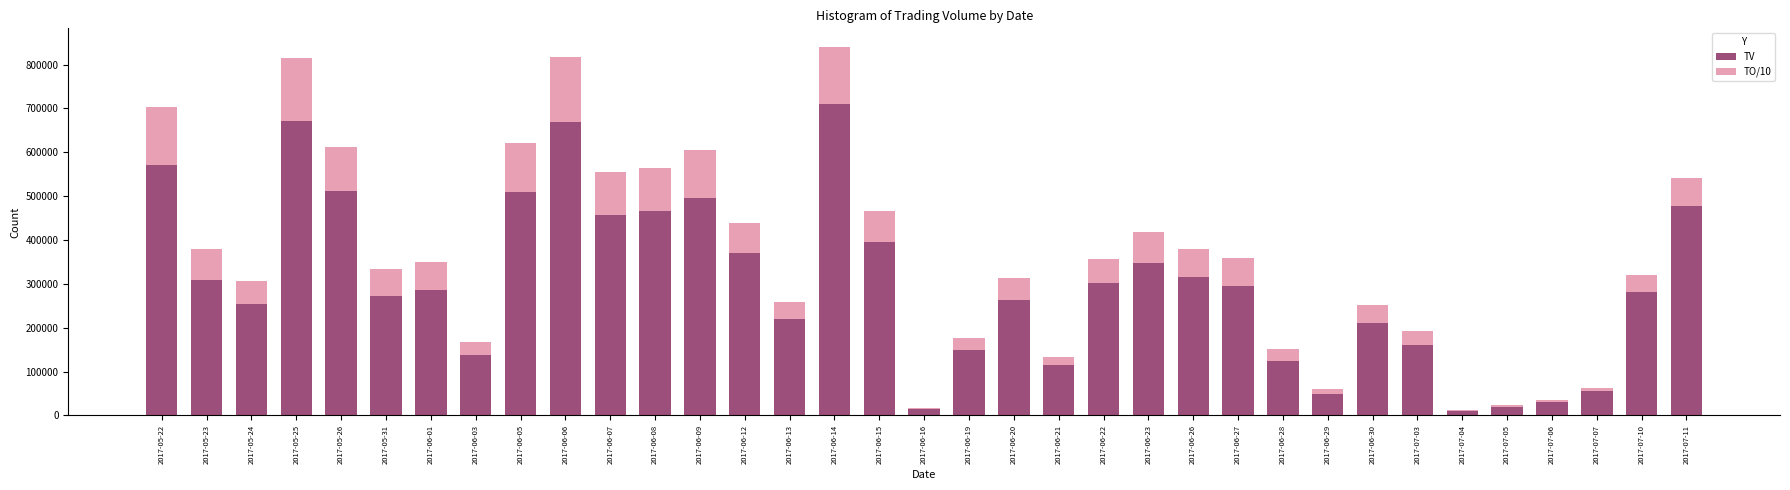

Where is TV nearest to the value 360000?

2017-06-12